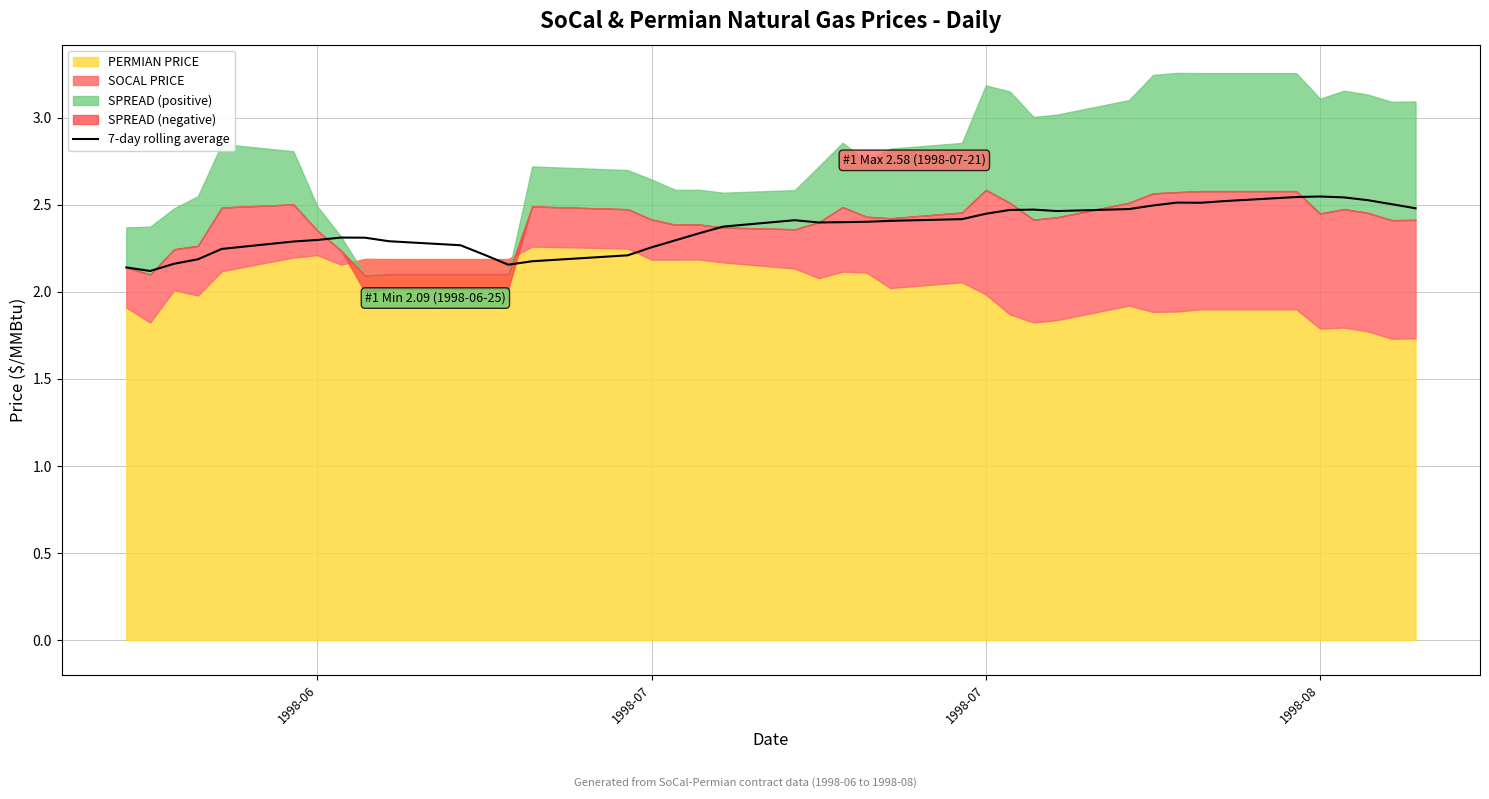

True or false: there are more than 0 points higher than both neighbors.

True